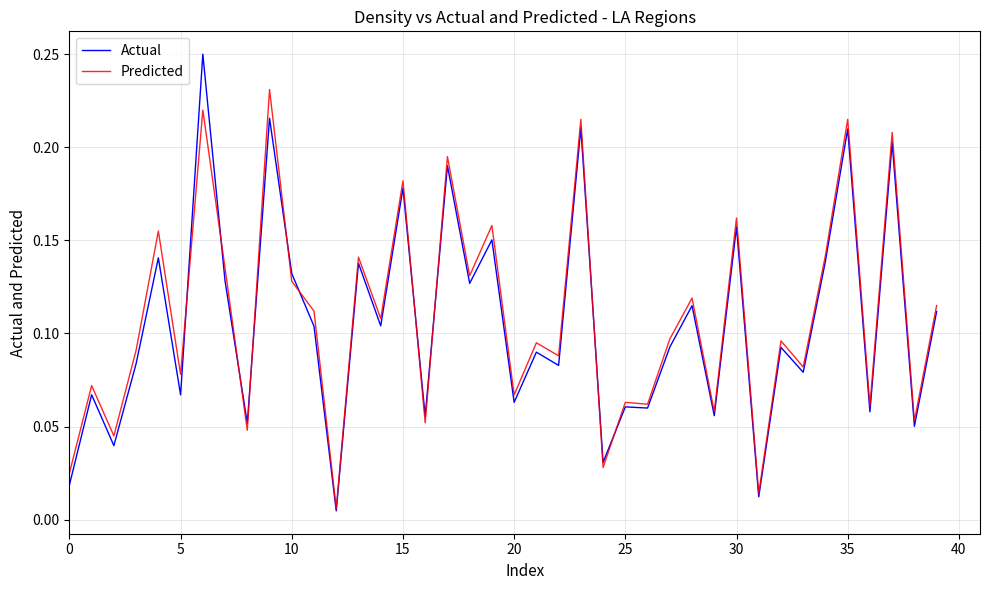

True or false: Predicted and Actual cross at least once.

True